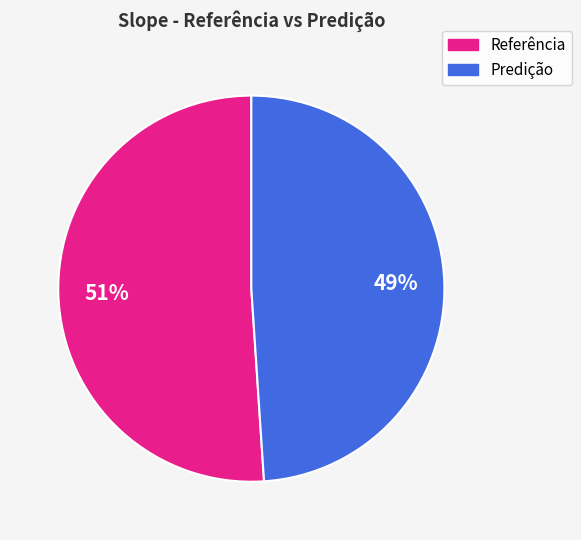

Count the number of slices in the pie.

2